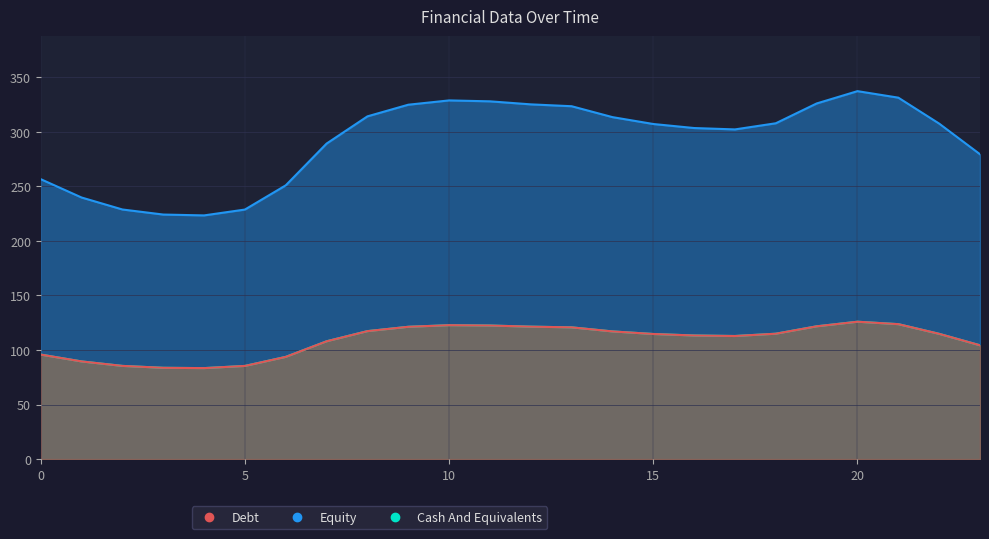

The Series_1 series shows 42.2 at 3. True or false?

False